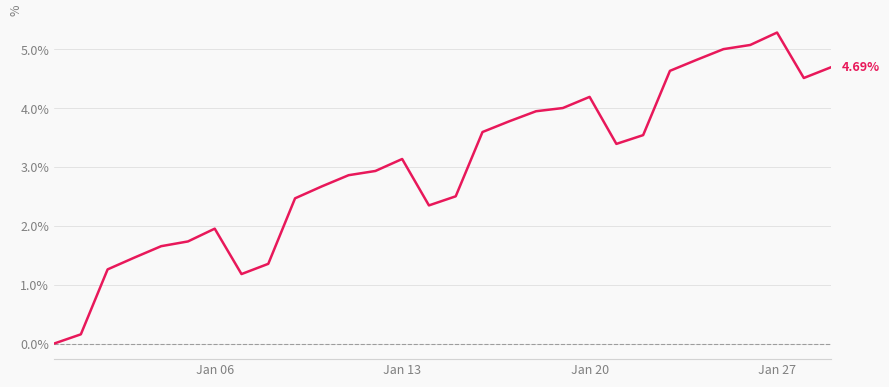

What is the difference between the maximum and minimum values?

5.3